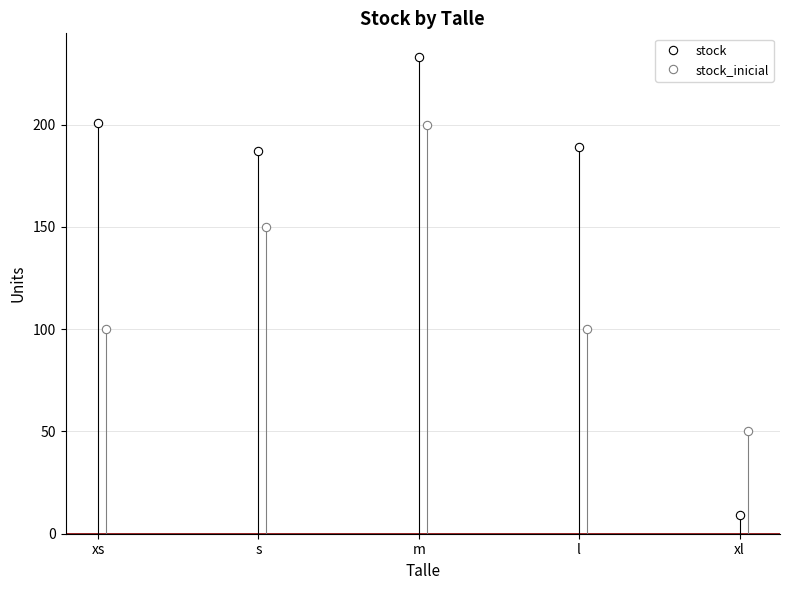

Reading left to right, list all the values displayed in this chart.

stock: 201	187	233	189	9
stock_inicial: 100	150	200	100	50